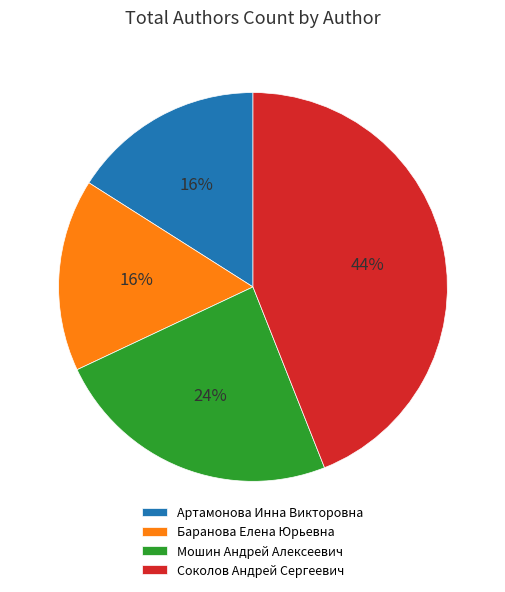

What percentage is the Артамонова Инна Викторовна slice, to the nearest percent?

16%